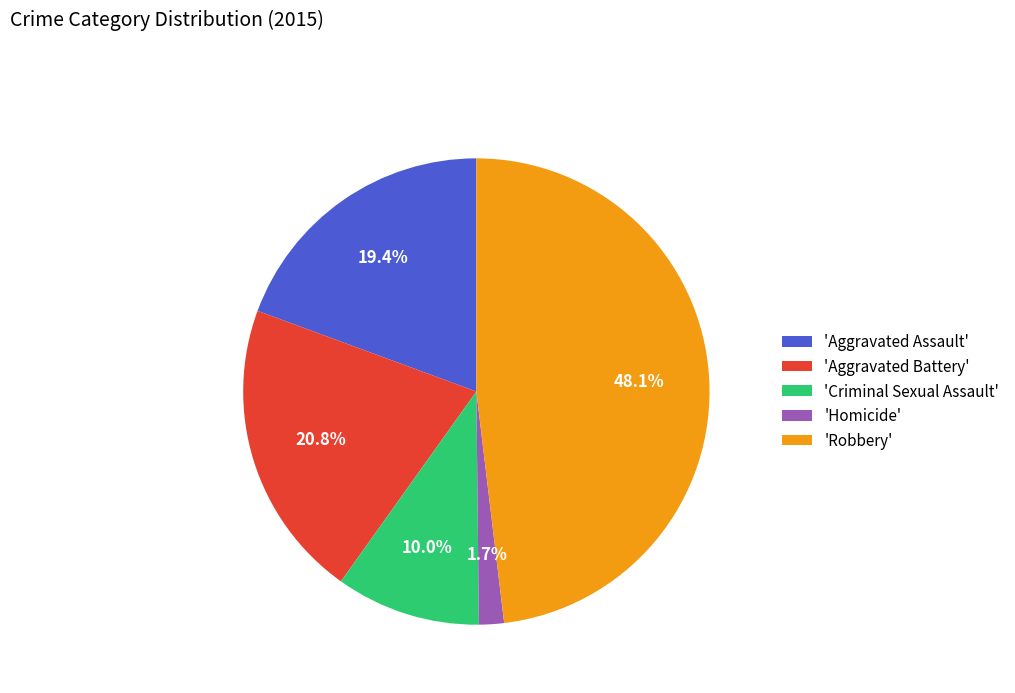

What is the ratio of the value at 'Aggravated Assault' to the value at 'Criminal Sexual Assault'?

1.9